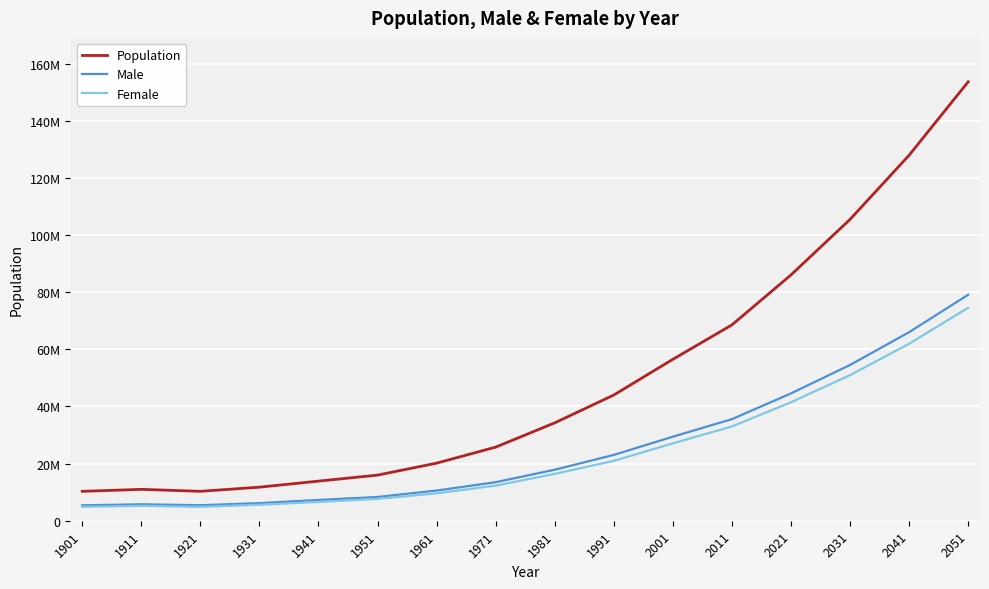

Which series has the largest total across all categories?

Population